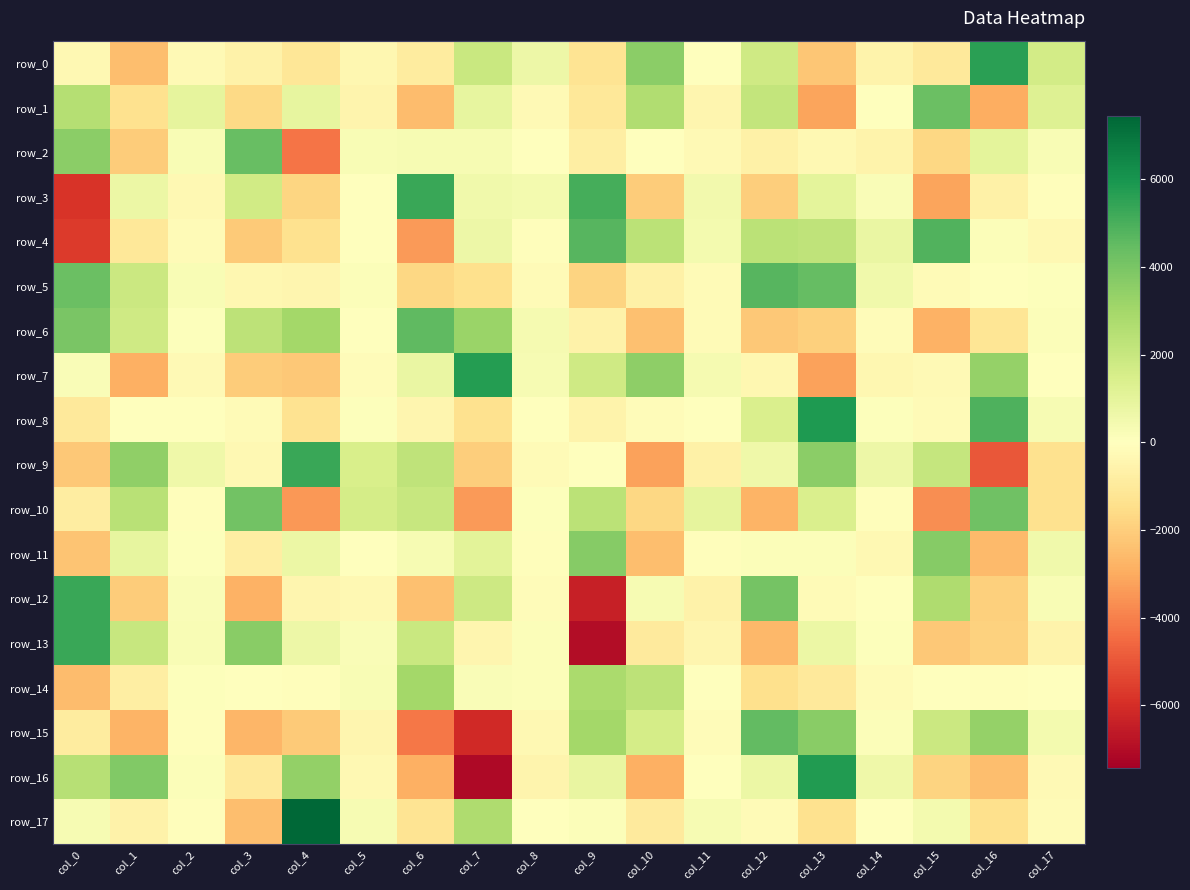

Is the value of row_2 at col_12 greater than the value of row_16 at col_10?

Yes